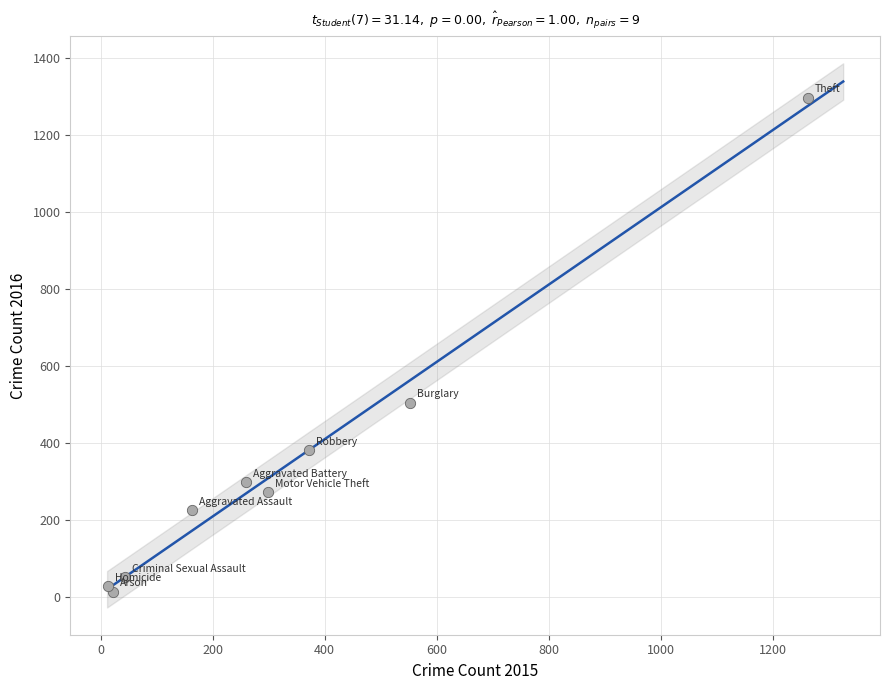

What Y value in the scatter plot is closest to 655?

505